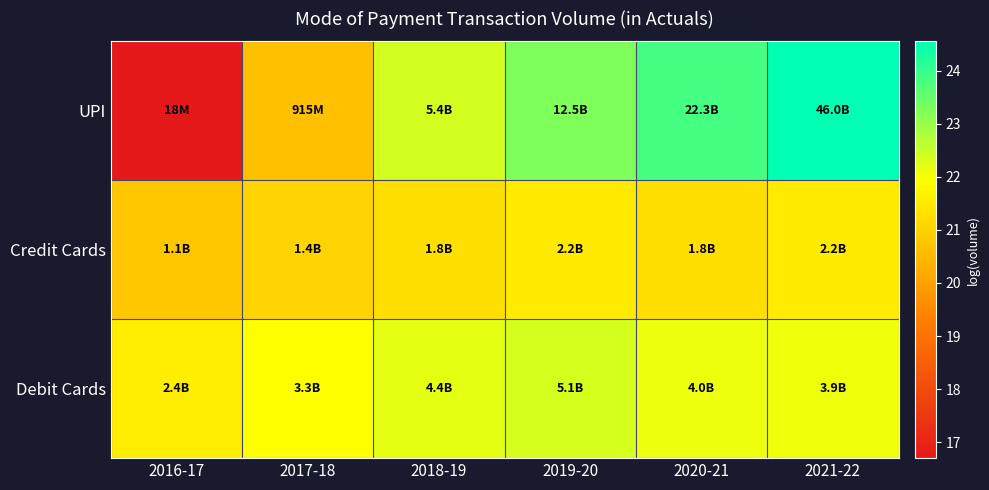

What is the total value across all series at 2021-22?

68.2